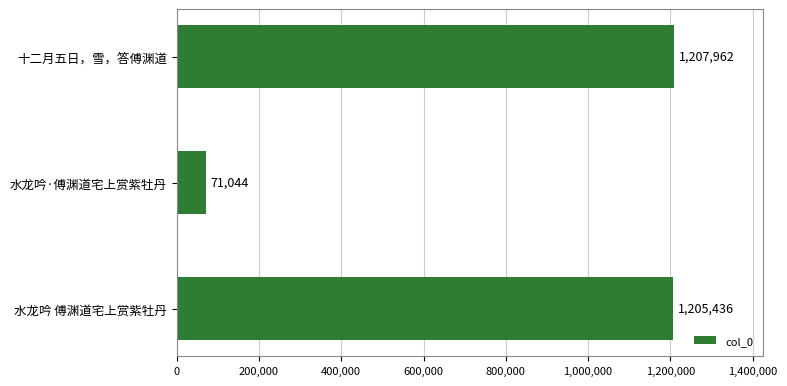

What is the difference between the maximum and minimum values?

1136918